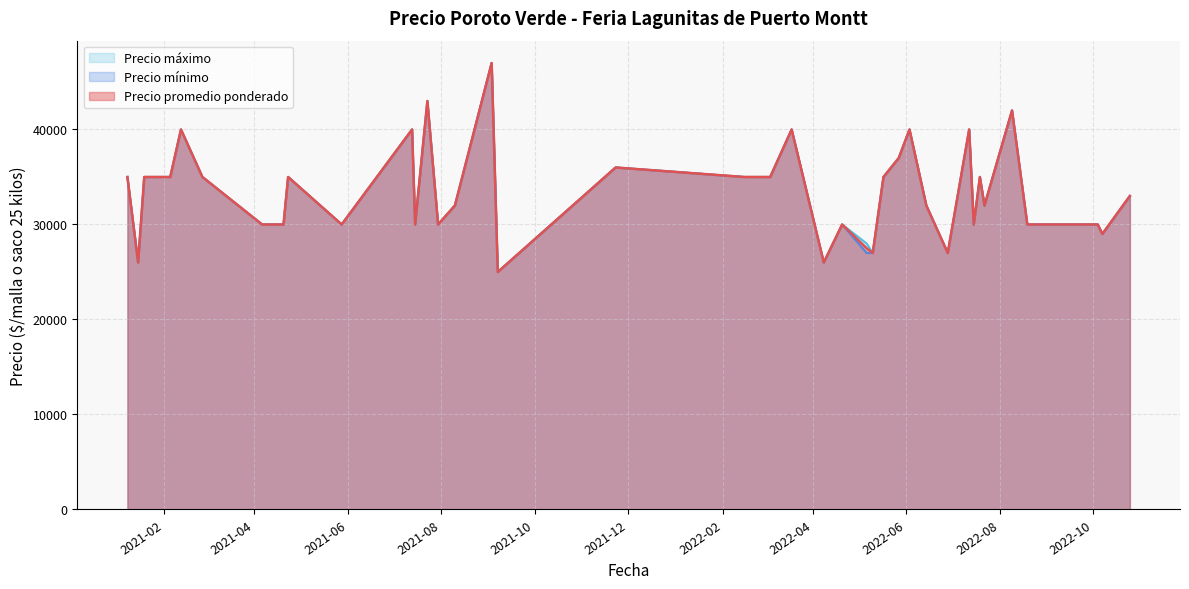

True or false: Precio promedio ponderado and Precio mínimo cross at least once.

False